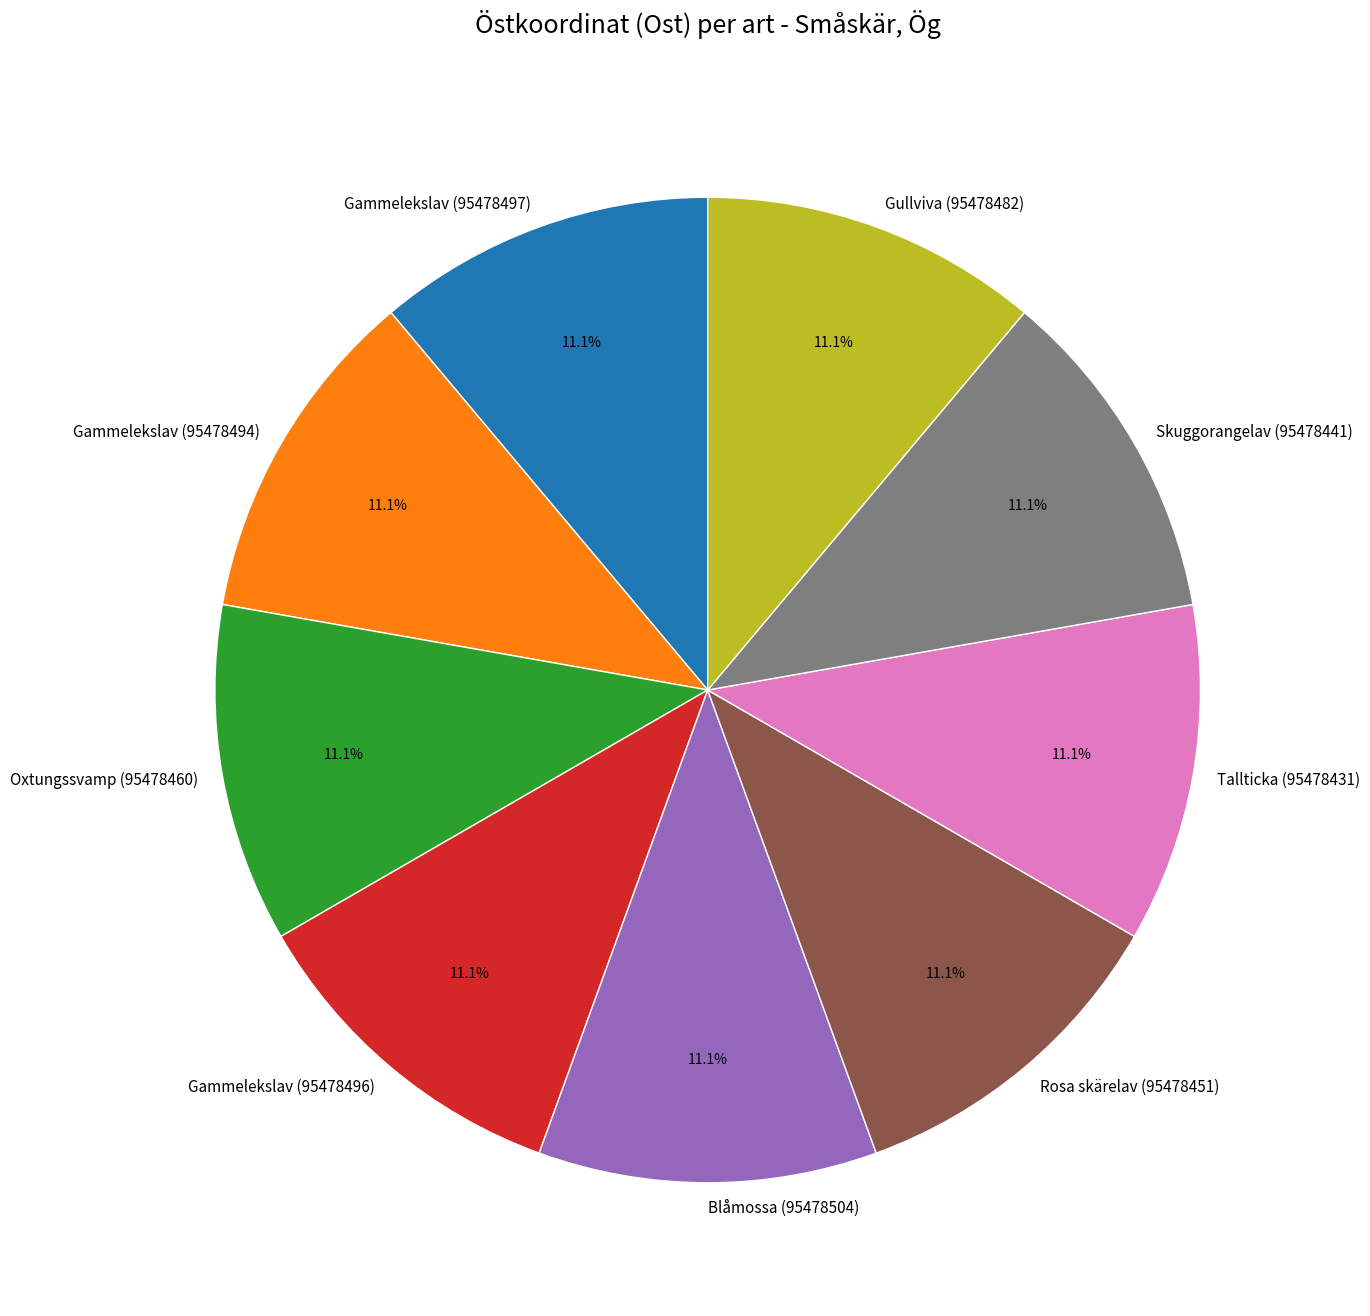

What portion of the pie excludes Gammelekslav (95478496)?

88.9%